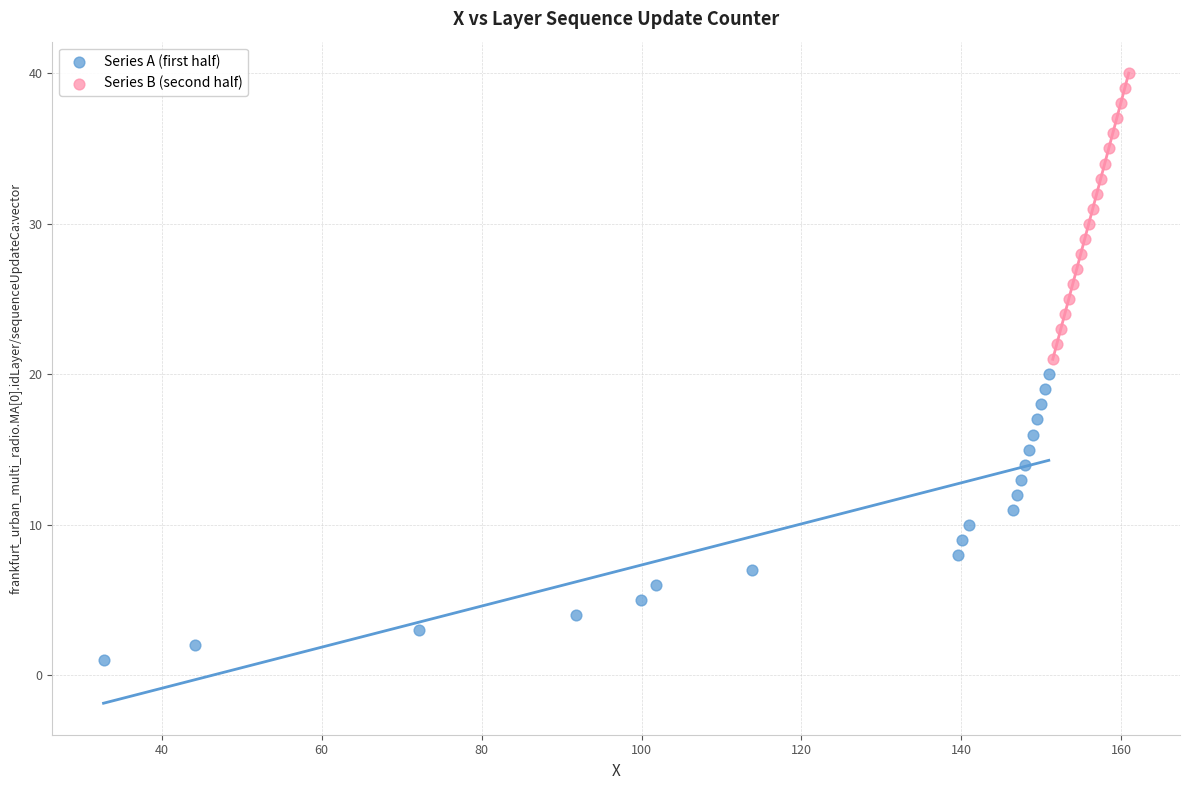

Which series contains the highest Y value?

Series B (second half)